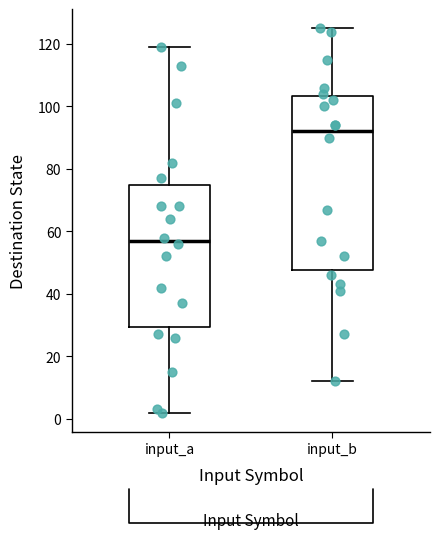

Which box's median line is the lowest?

input_a